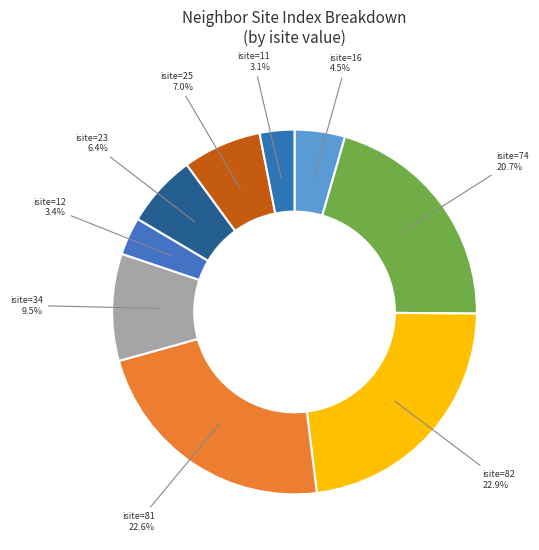

To the nearest percent, what is the difference between the largest and smallest slice percentages?

20%